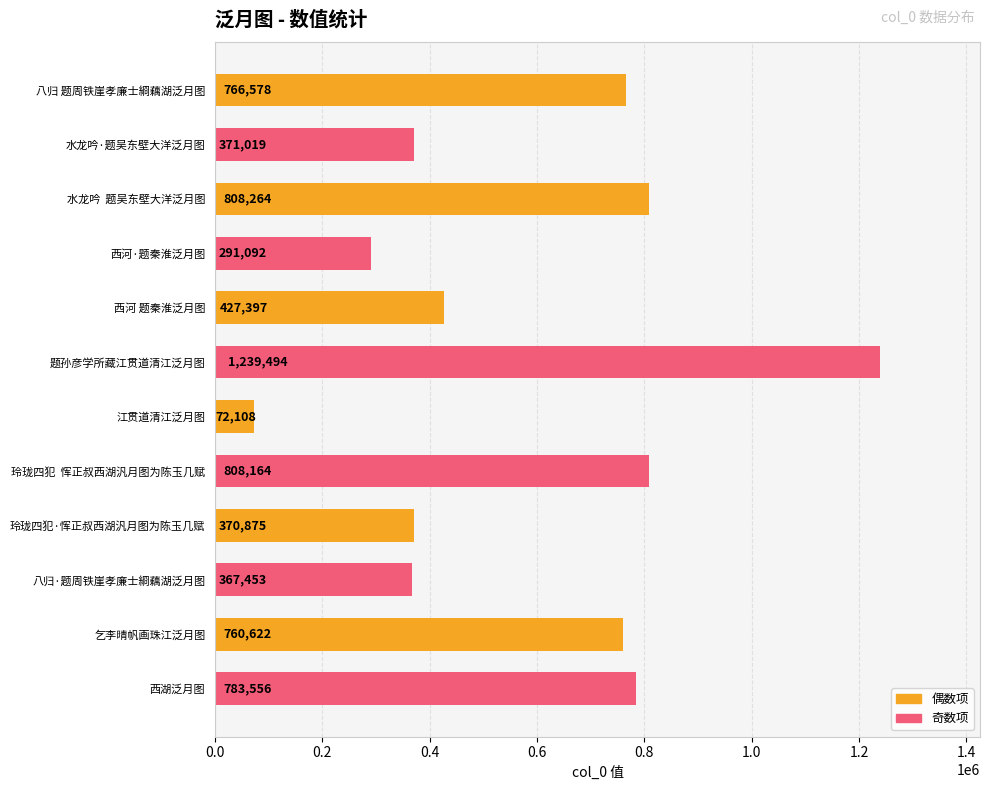

What is the change in value from 题孙彦学所藏江贯道清江泛月图 to 八归·题周铁崖孝廉士綗藕湖泛月图?

-872041